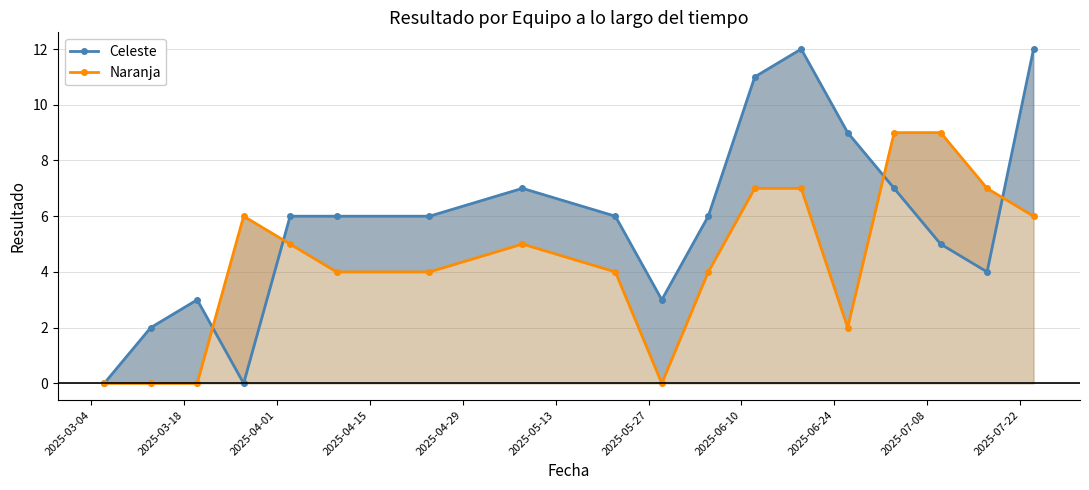

Which series has the largest range (max minus min)?

Celeste